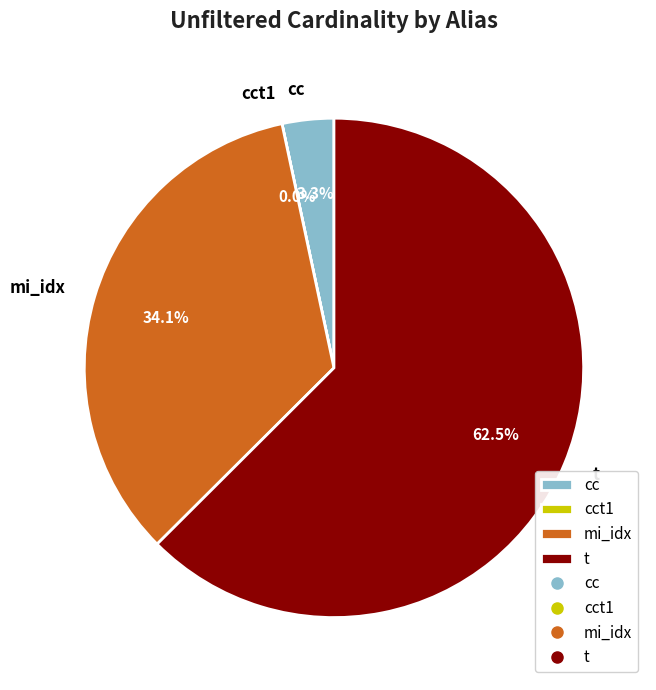

To the nearest percent, what is the average slice percentage?

25%